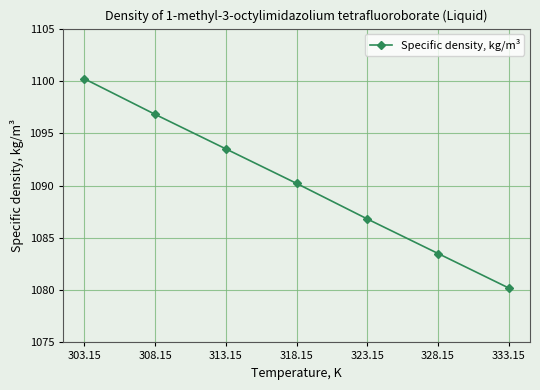

What is the change in value from 313.15 to 318.15?

-3.3